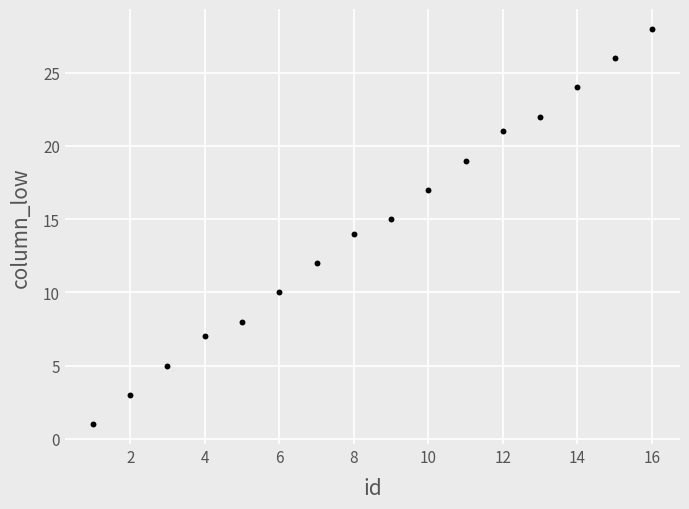

What is the range of Y values (max minus min)?

27